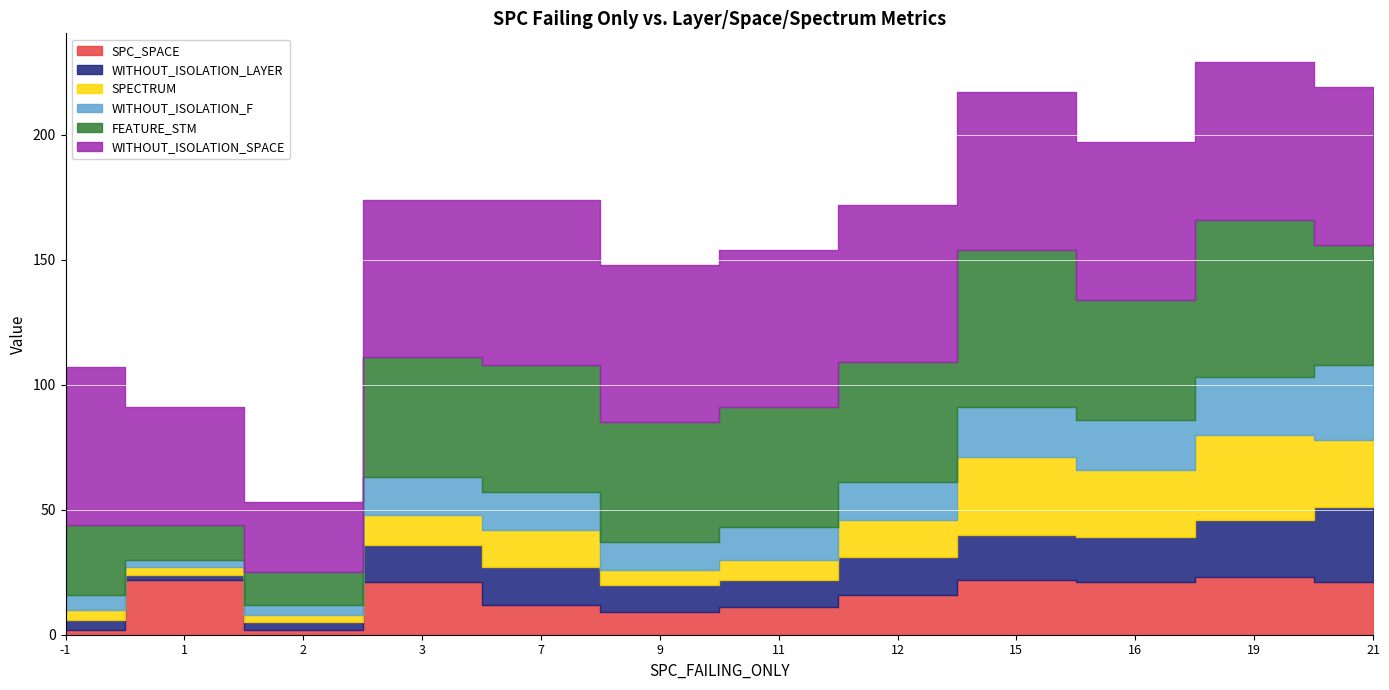

What is the spread (max minus min) of values at 2?

26